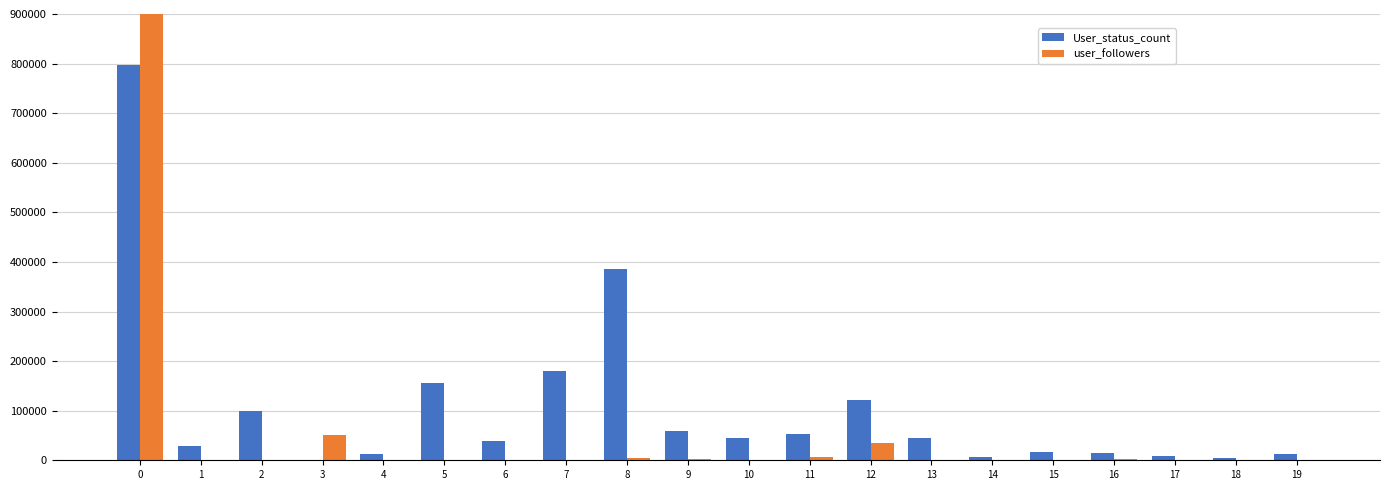

What are all the series names shown in the legend?

User_status_count, user_followers